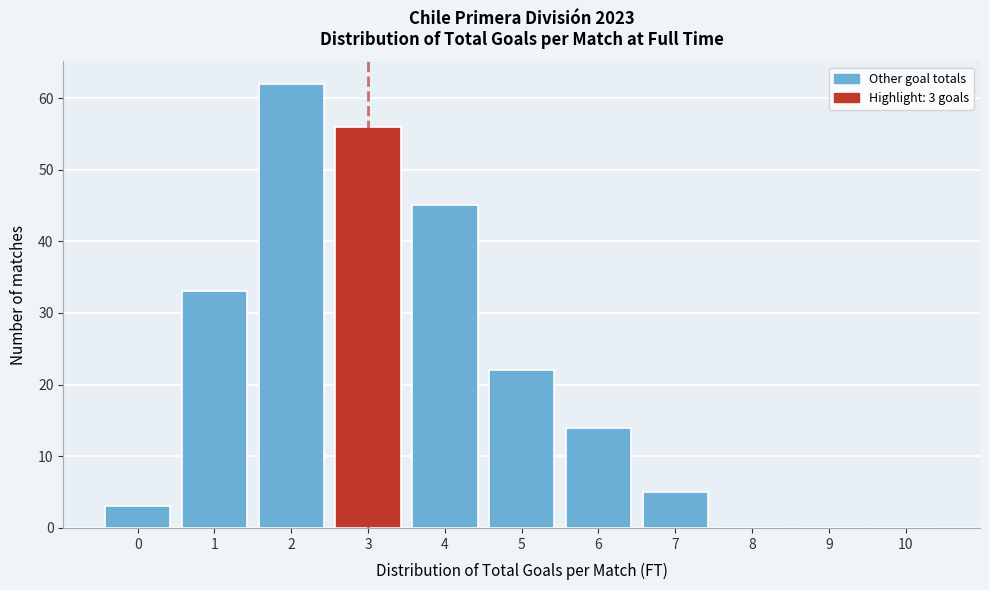

Reading right to left, transcribe all the data shown in this chart.

10=0	9=0	8=0	7=5	6=14	5=22	4=45	3=56	2=62	1=33	0=3